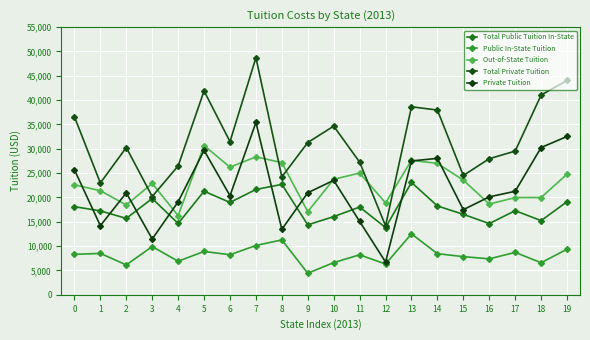

At 15, list the series in order from largest to smallest.

Total Private Tuition, Out-of-State Tuition, Private Tuition, Total Public Tuition In-State, Public In-State Tuition